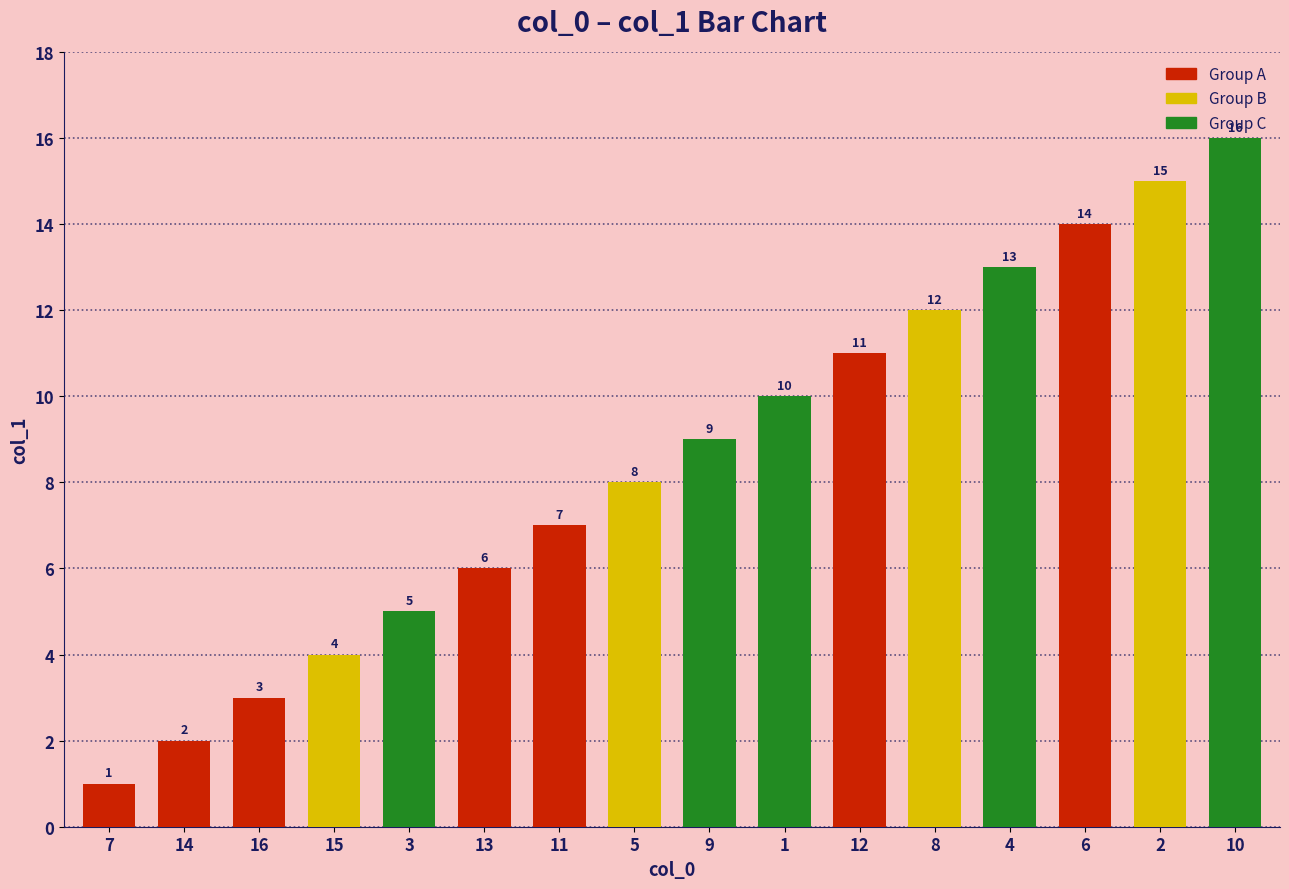

What is the difference between the maximum and second lowest values?

14